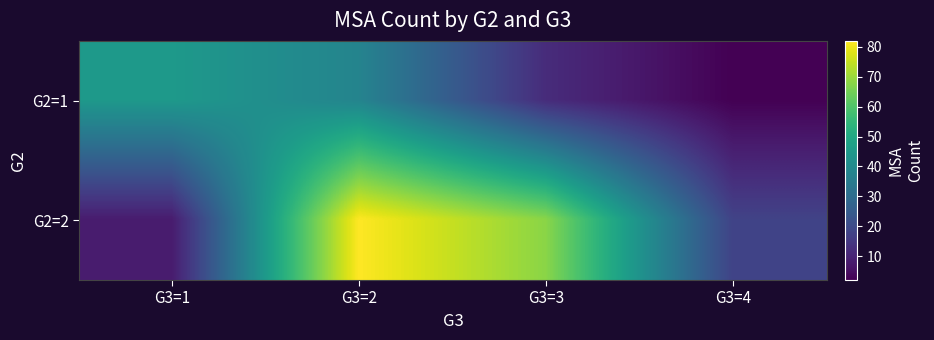

Rank the series by their average value, from lowest to highest.

G2=1, G2=2